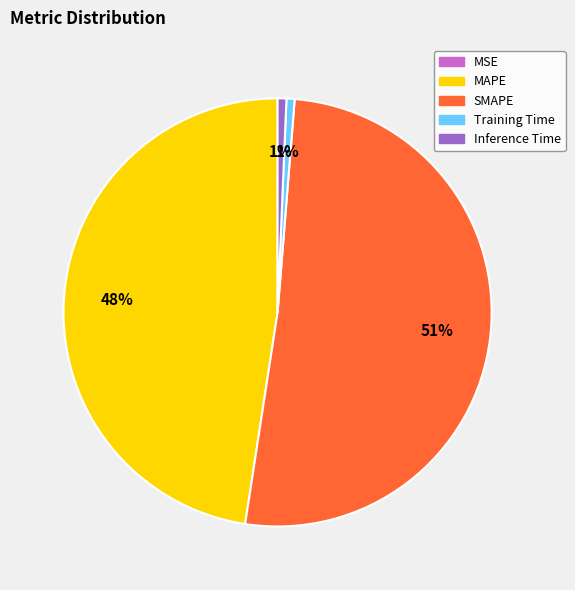

Is the sum of Inference Time and SMAPE greater than half?

Yes